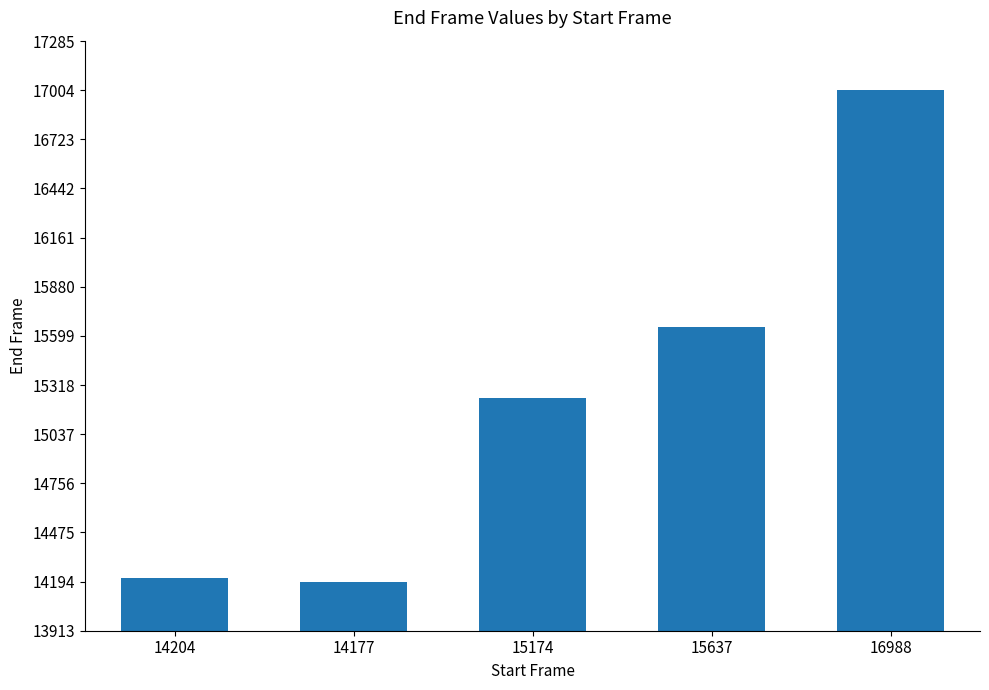

The chart shows a value of 15243 at 15174. True or false?

True